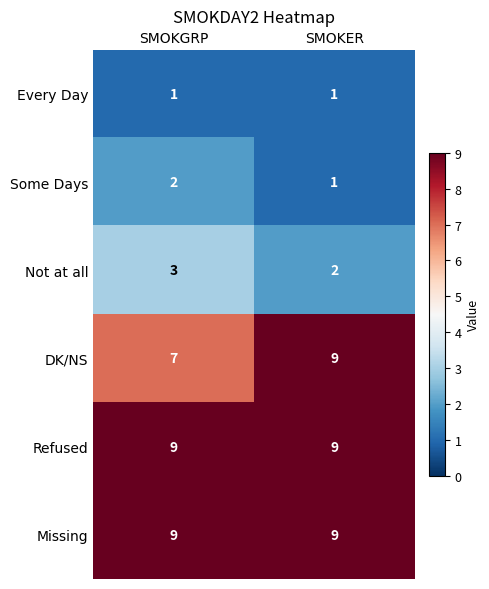

True or false: DK/NS has a value of 9 at SMOKER.

True